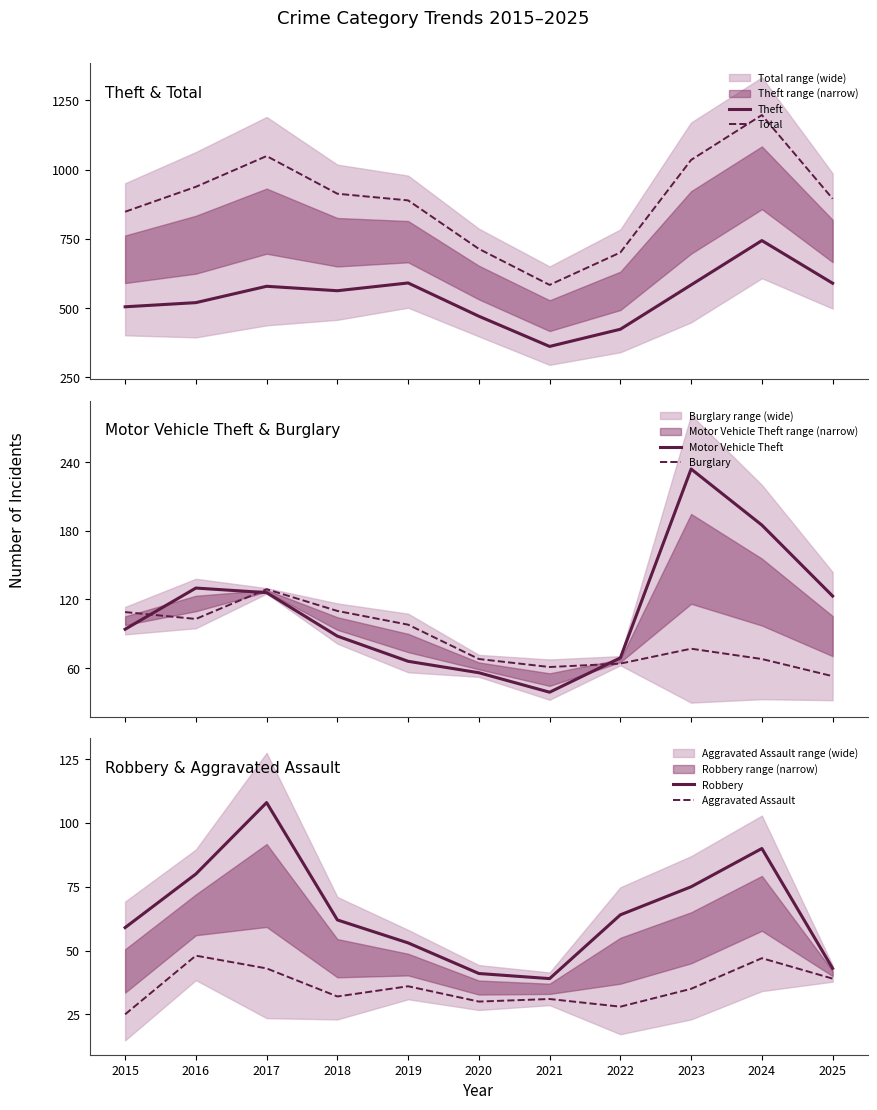

At which category does Robbery reach its first local peak?

2017